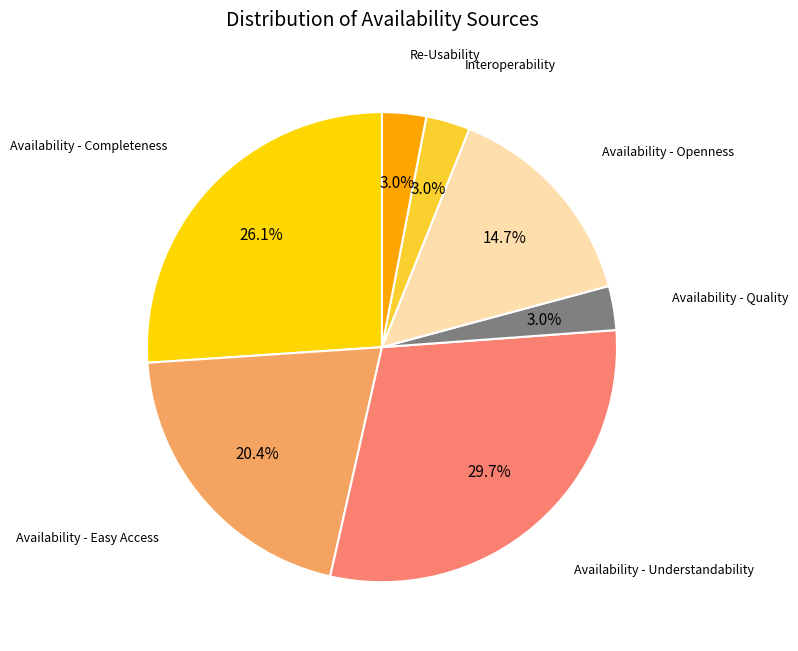

Is there any slice that represents more than half of the pie?

No